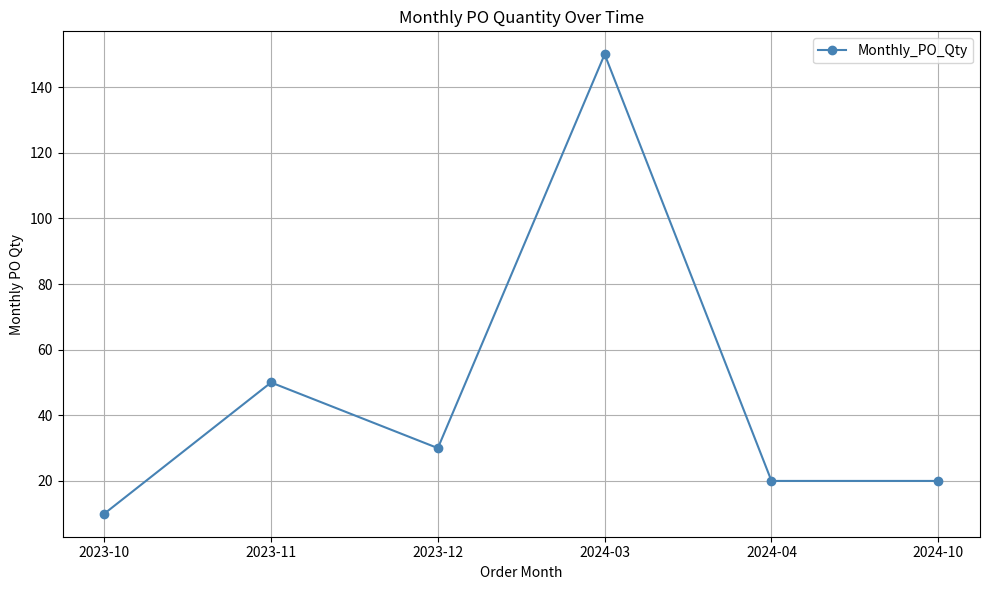

Is it true that the value at 2023-11 is 88?

False